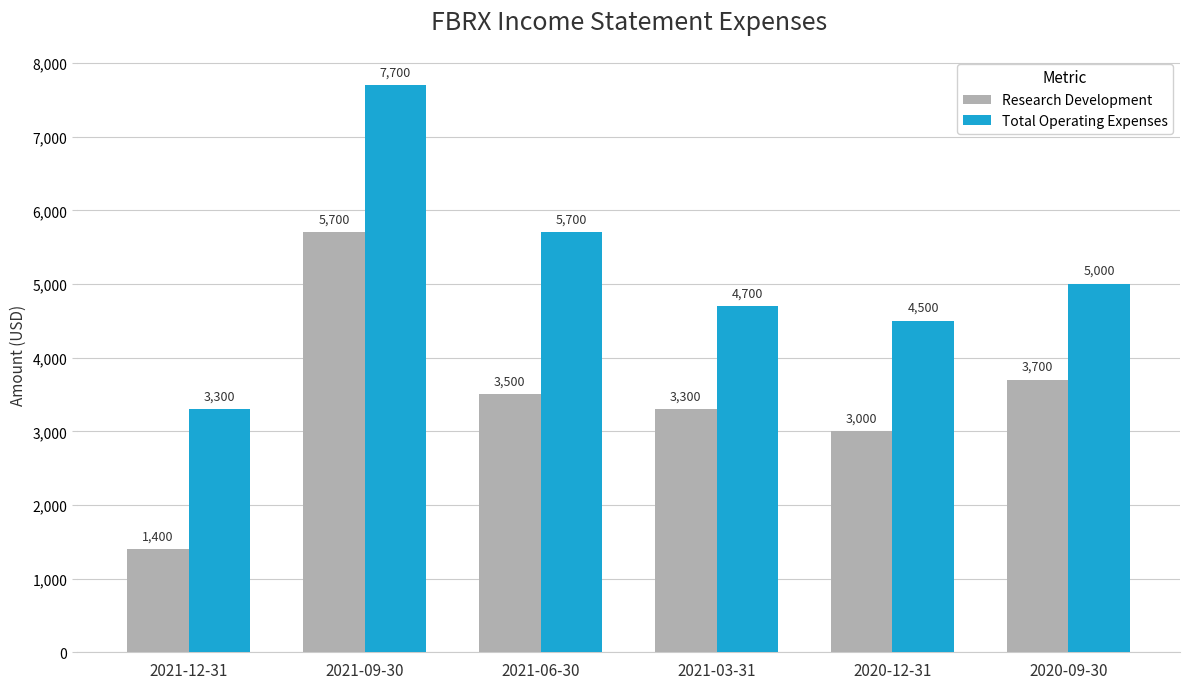

What is the lowest value of the Total Operating Expenses series?

3300